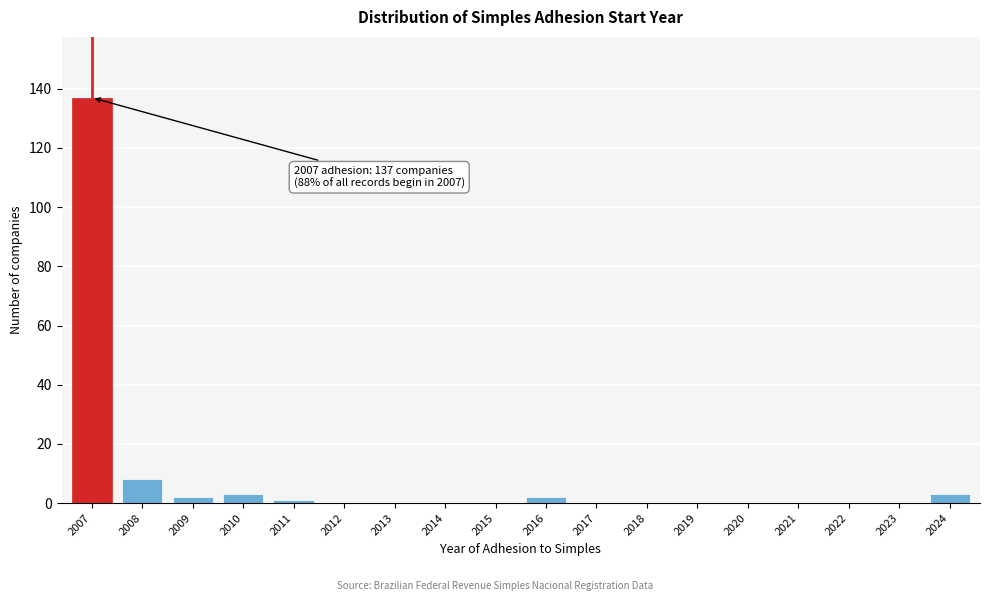

Reading left to right, transcribe all the data shown in this chart.

2007=137	2008=8	2009=2	2010=3	2011=1	2012=0	2013=0	2014=0	2015=0	2016=2	2017=0	2018=0	2019=0	2020=0	2021=0	2022=0	2023=0	2024=3